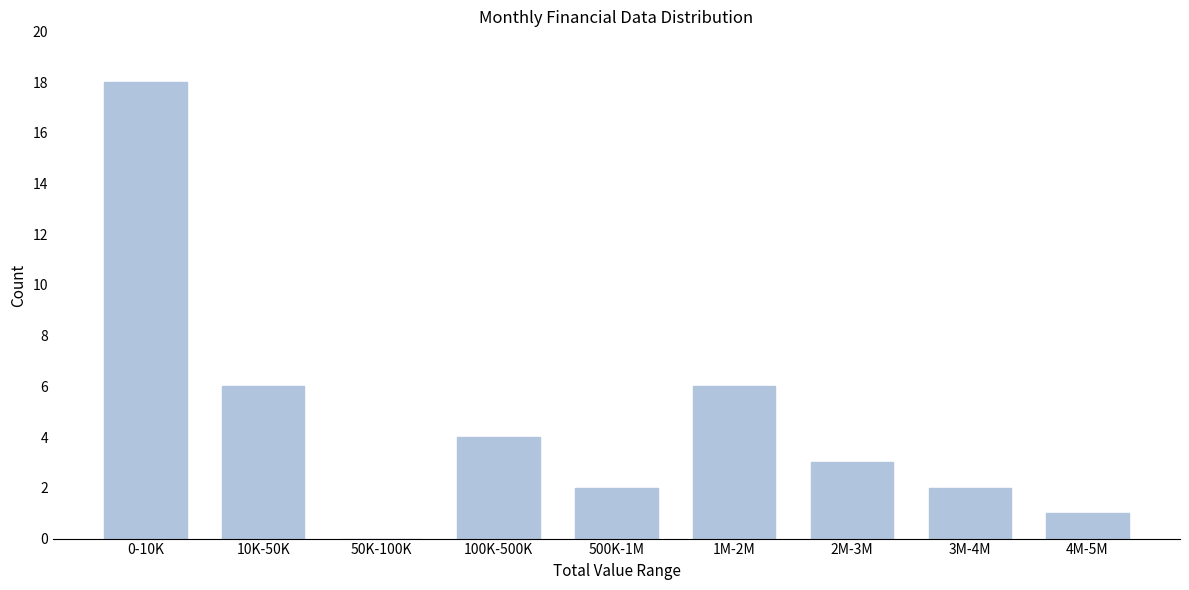

Reading left to right, extract all data points from this chart.

0-10K=18	10K-50K=6	50K-100K=0	100K-500K=4	500K-1M=2	1M-2M=6	2M-3M=3	3M-4M=2	4M-5M=1